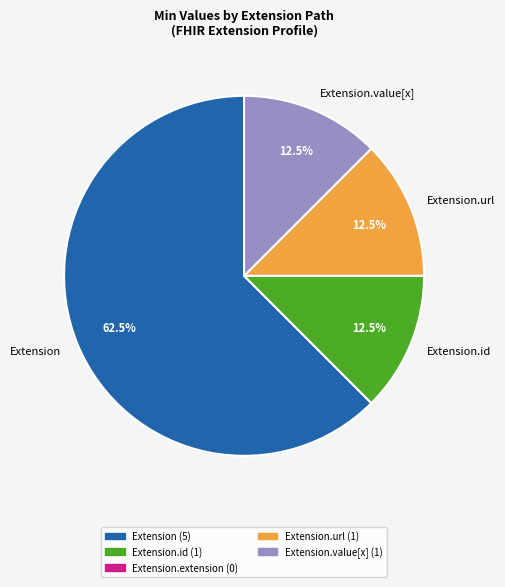

What portion of the pie excludes Extension.value[x]?

87.5%